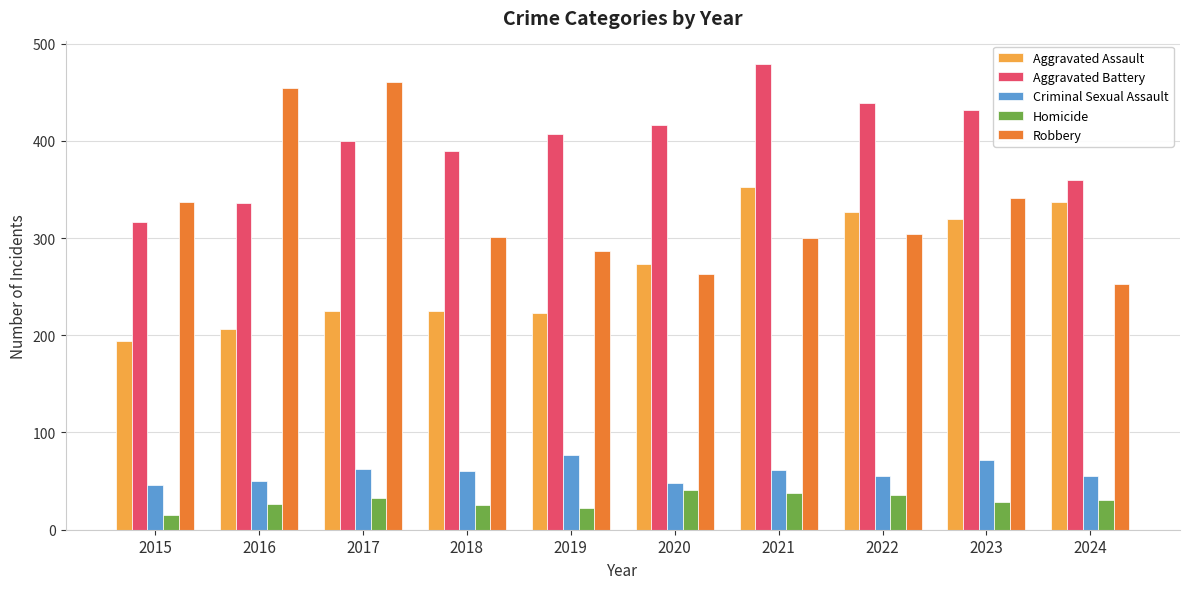

Rank the series at 2020 from lowest to highest value.

Homicide, Criminal Sexual Assault, Robbery, Aggravated Assault, Aggravated Battery